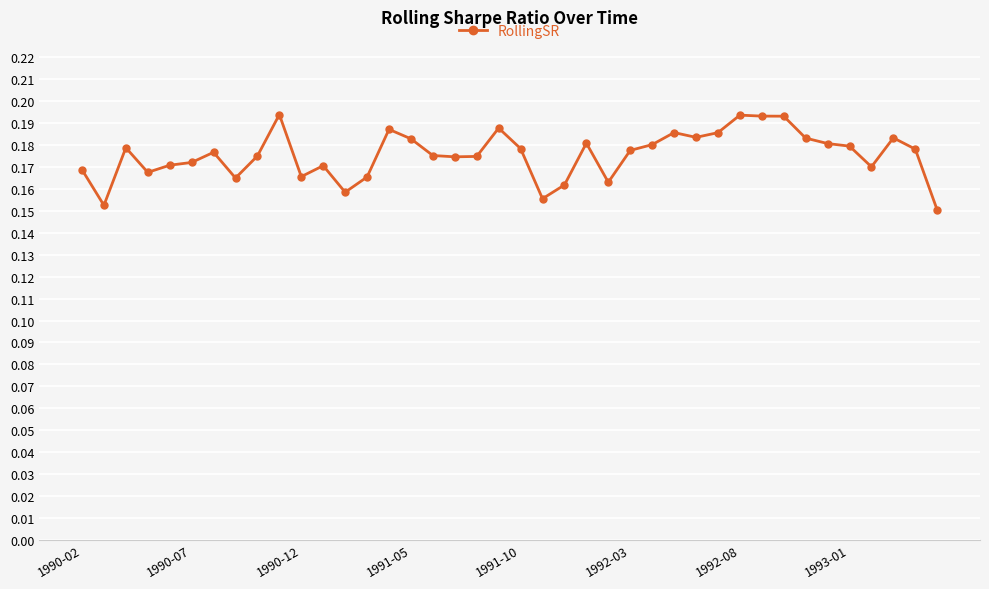

What is the sum of all values?

7.0